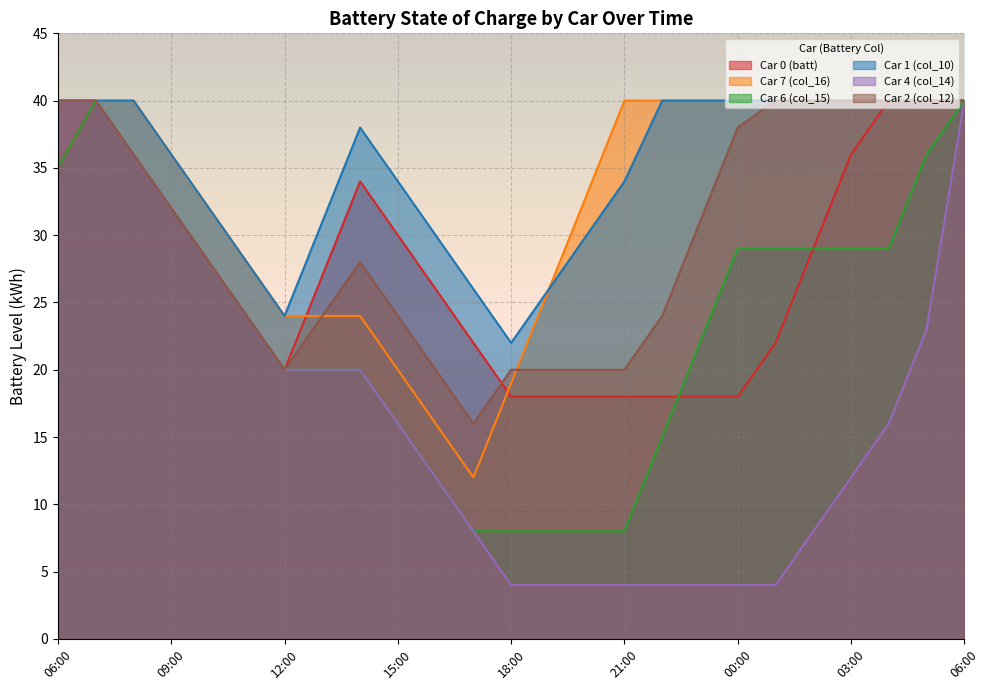

What is the average value of the Car 4 (col_14) series?

17